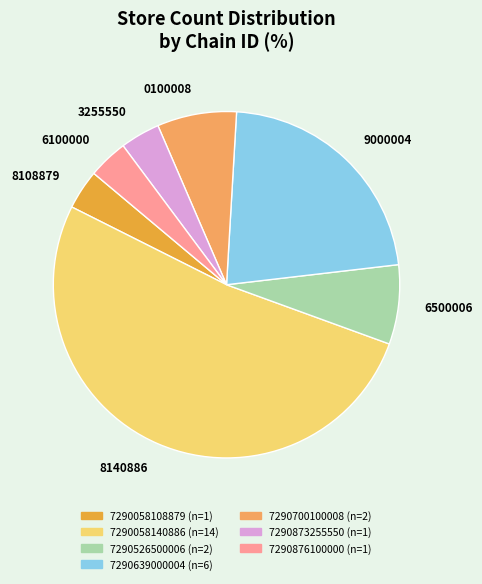

Is there any slice that represents more than half of the pie?

Yes